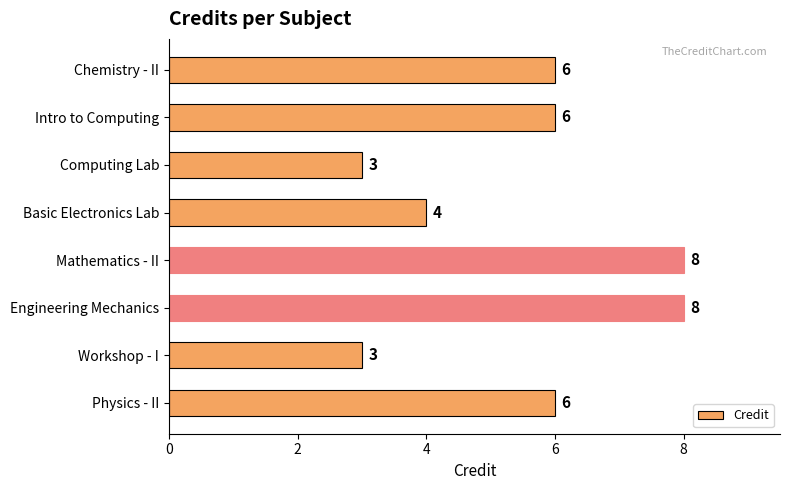

What is the maximum value shown in the chart?

8